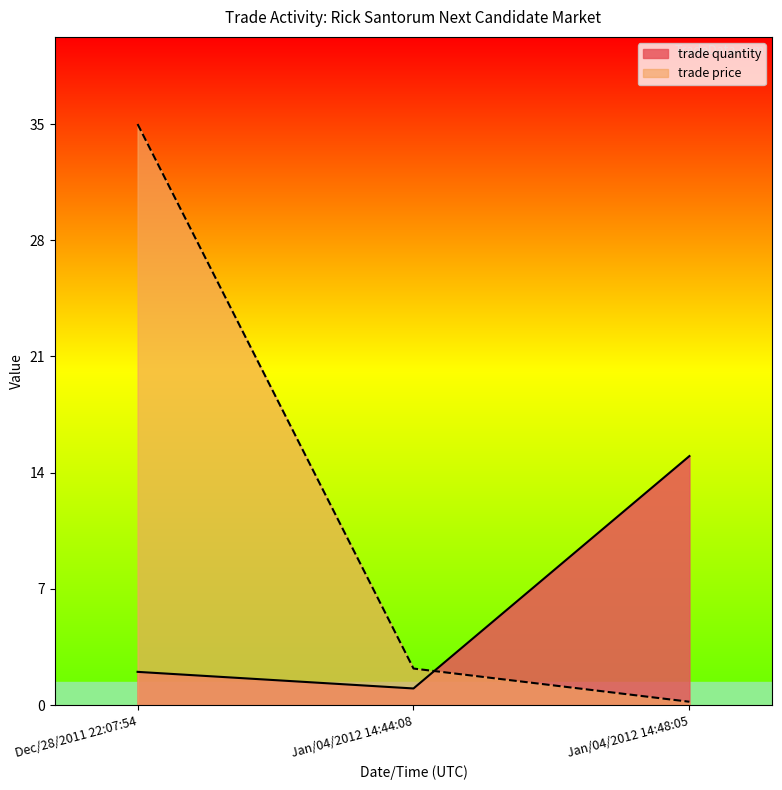

Is the value of trade price at Jan/04/2012 14:44:08 greater than the value of trade quantity at Jan/04/2012 14:48:05?

No